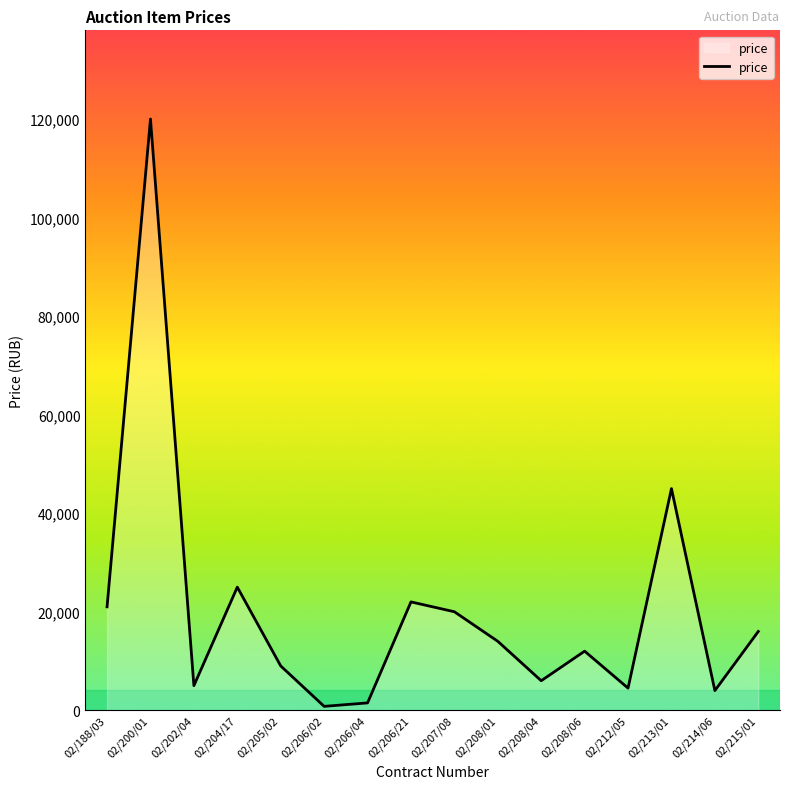

What is the difference between the values at 02/208/06 and 02/208/04?

6000